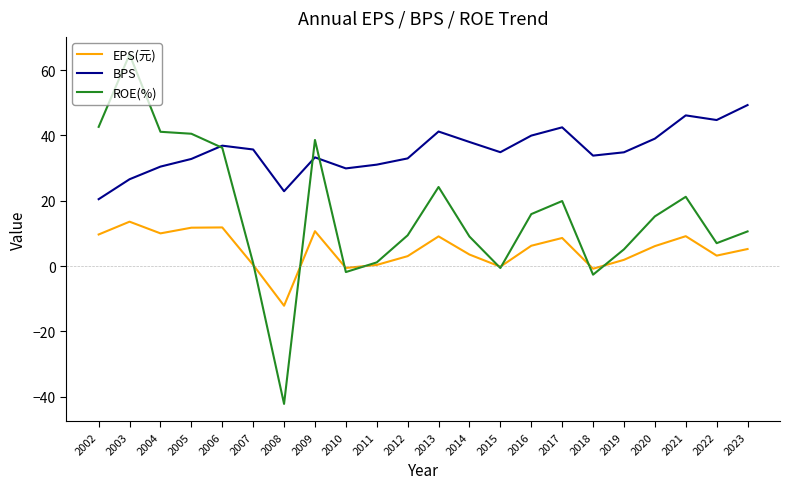

What is the difference between the second highest and minimum values in the ROE(%) series?

84.8